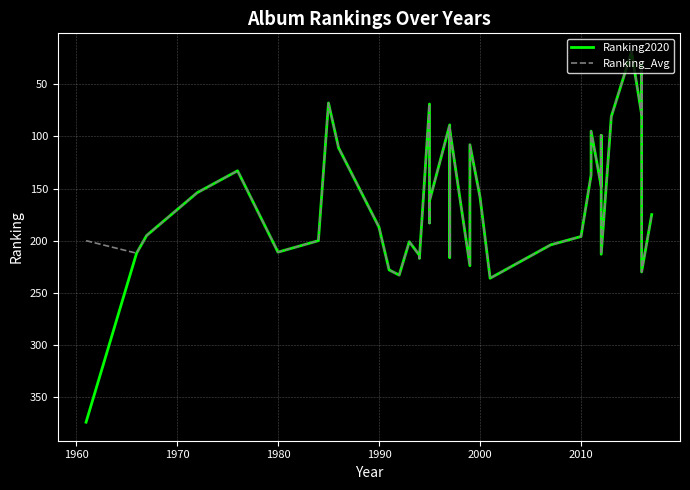

Is it true that Ranking_Avg equals 266 at 16?

False